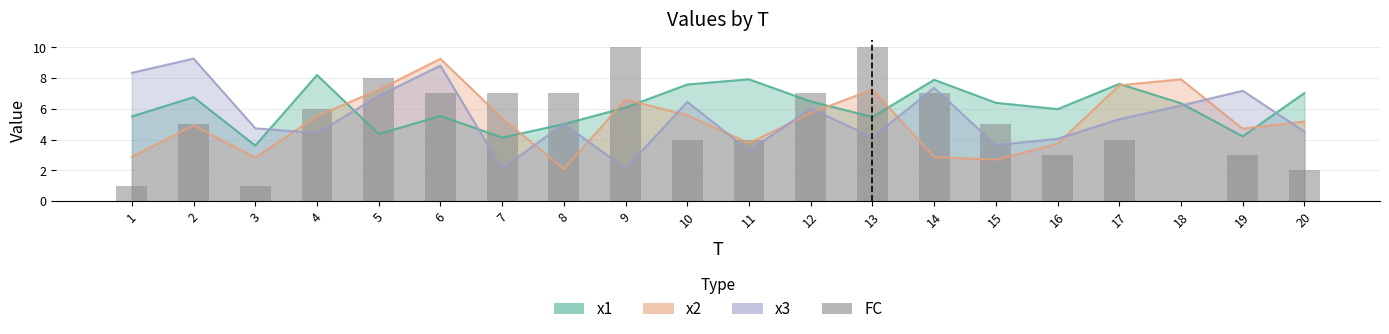

What is the ratio of the value at 8 to the value at 11?

1.8